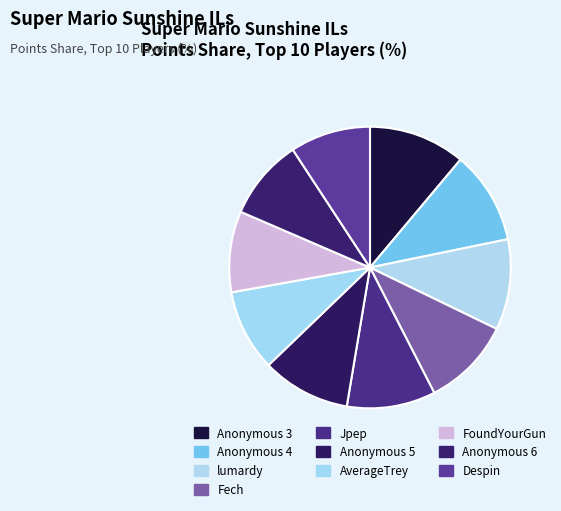

Does Anonymous 6 represent more than half of the total?

No